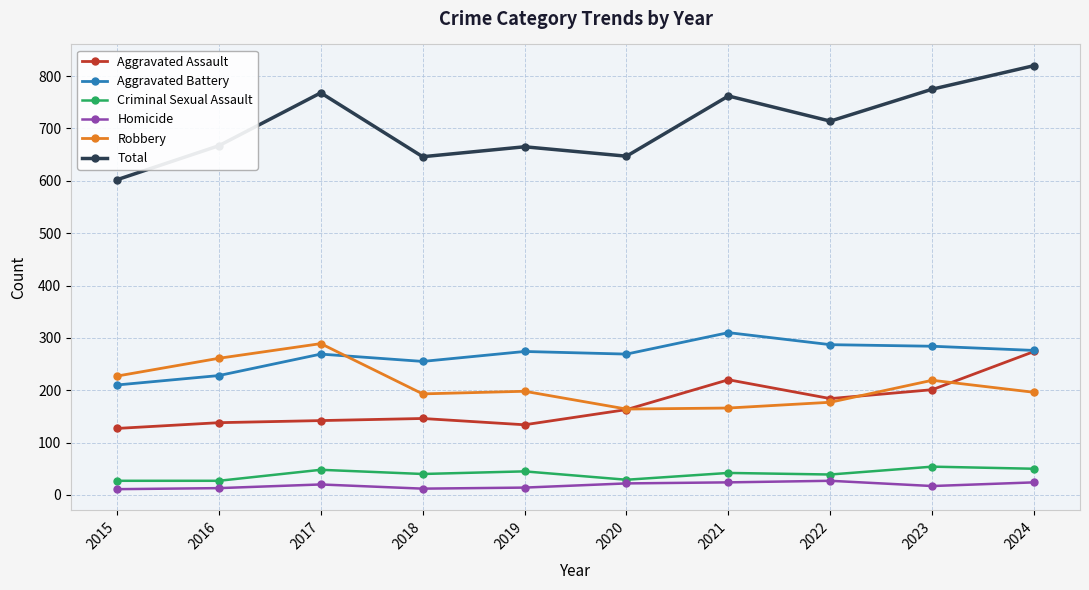

At which category is the sum across all series the highest?

2024